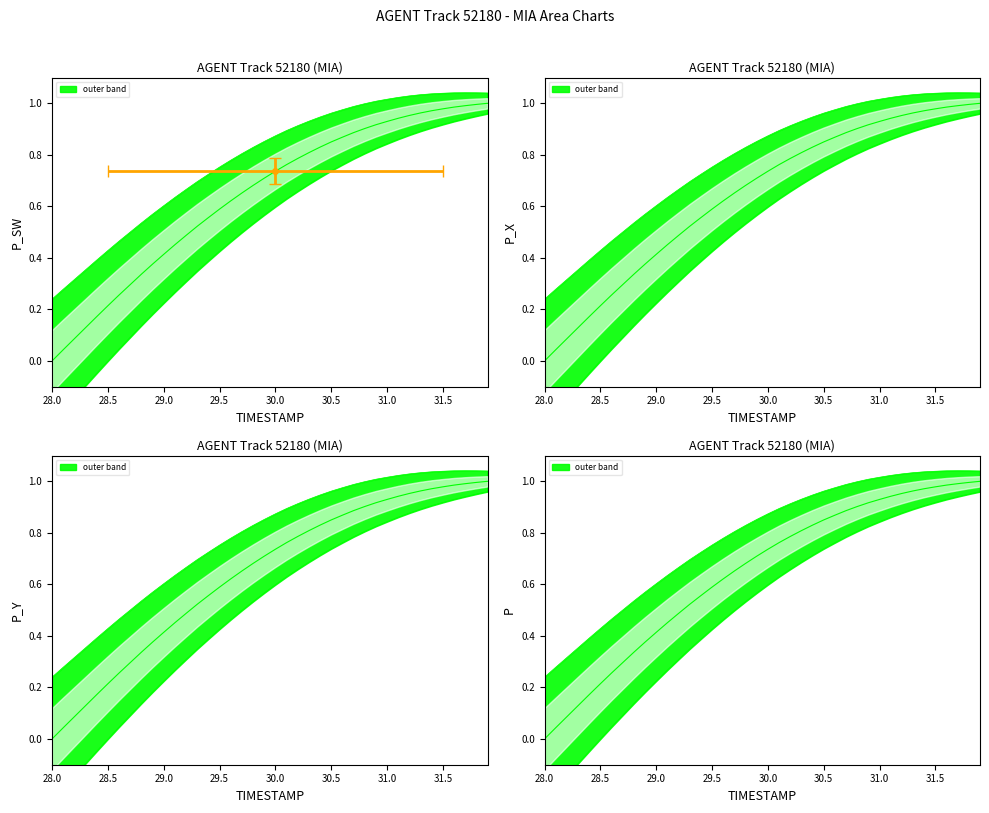

How many categories are shown in the chart?

40